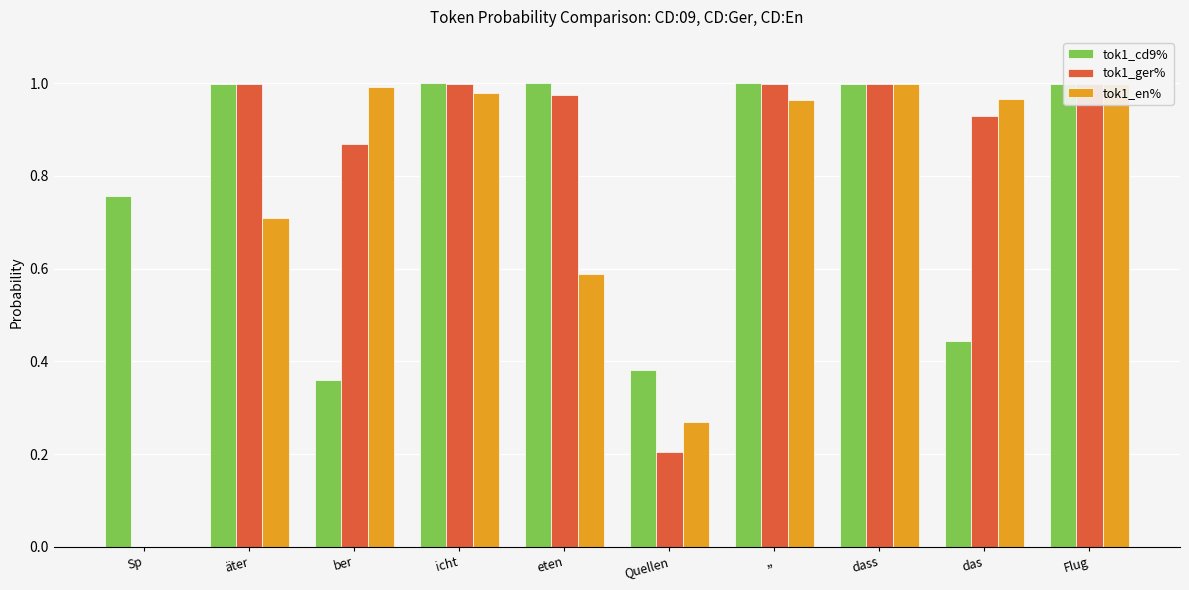

How many categories are shown in the chart?

10